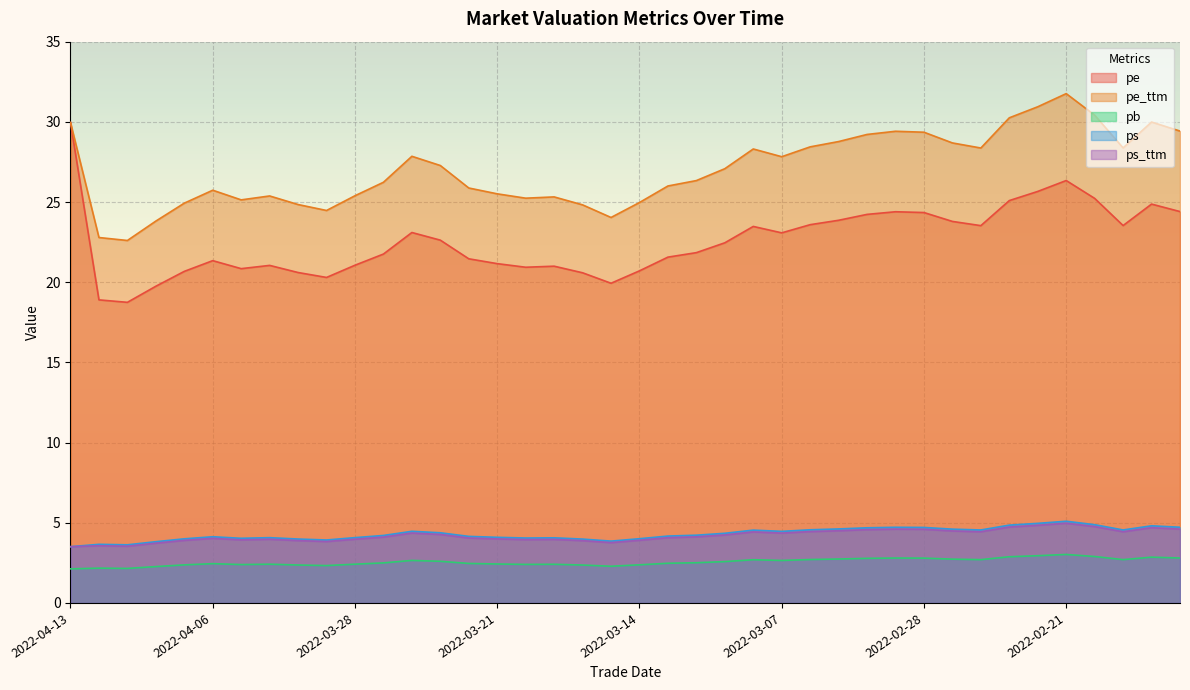

How many series are shown in this chart?

5